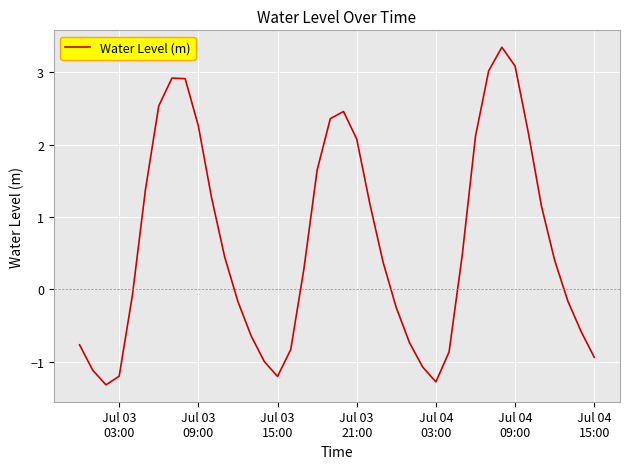

What is the difference between the maximum and minimum values?

4.7